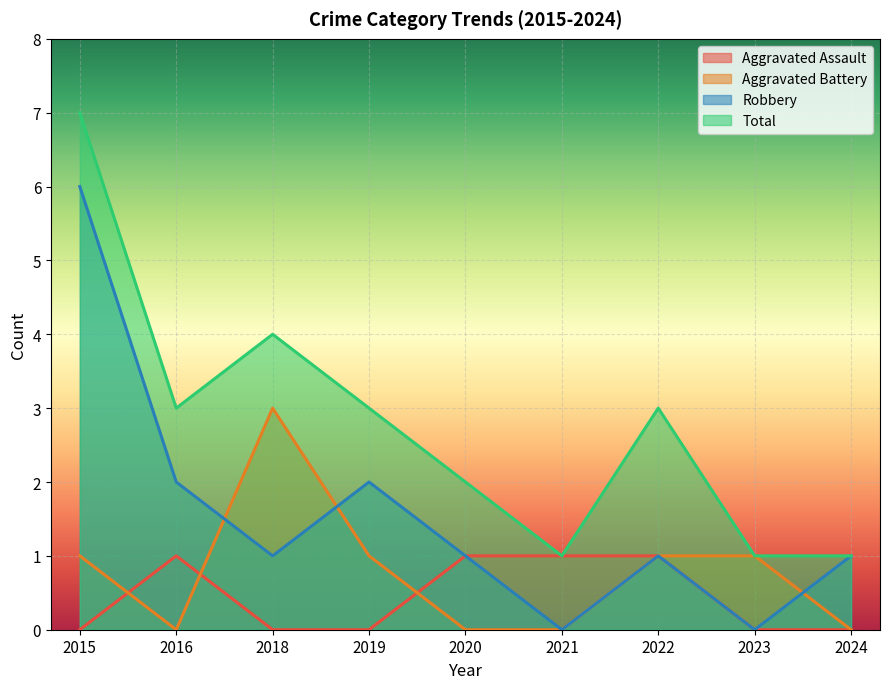

Is the value of Aggravated Assault at 2022 greater than the value of Total at 2020?

No